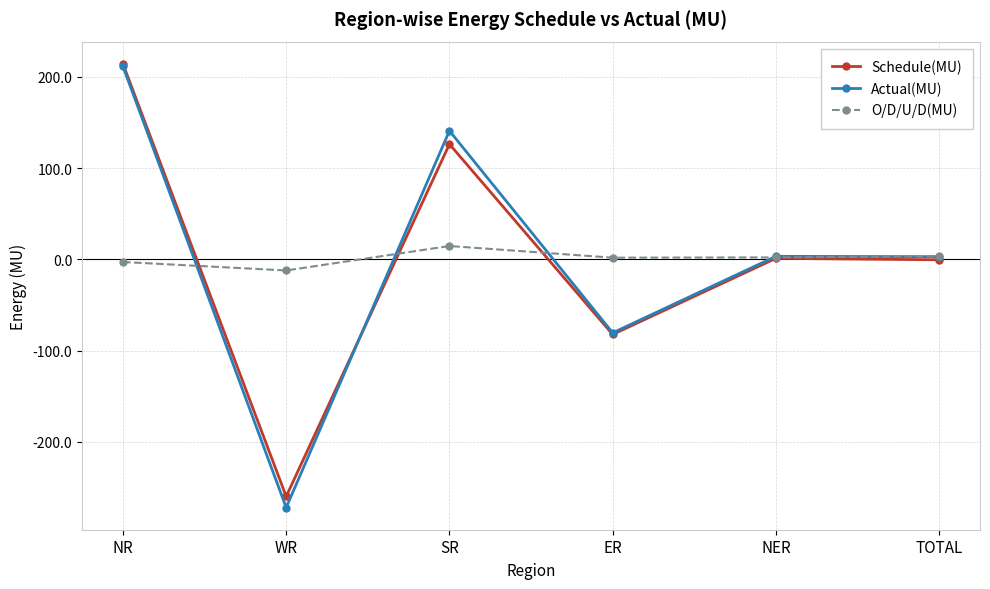

What is the total value across all series at WR?

-543.9